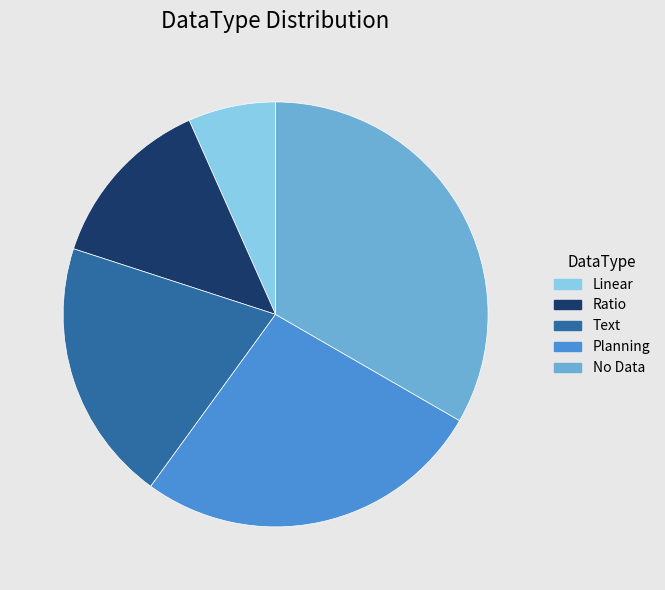

Is Linear the majority of the pie?

No